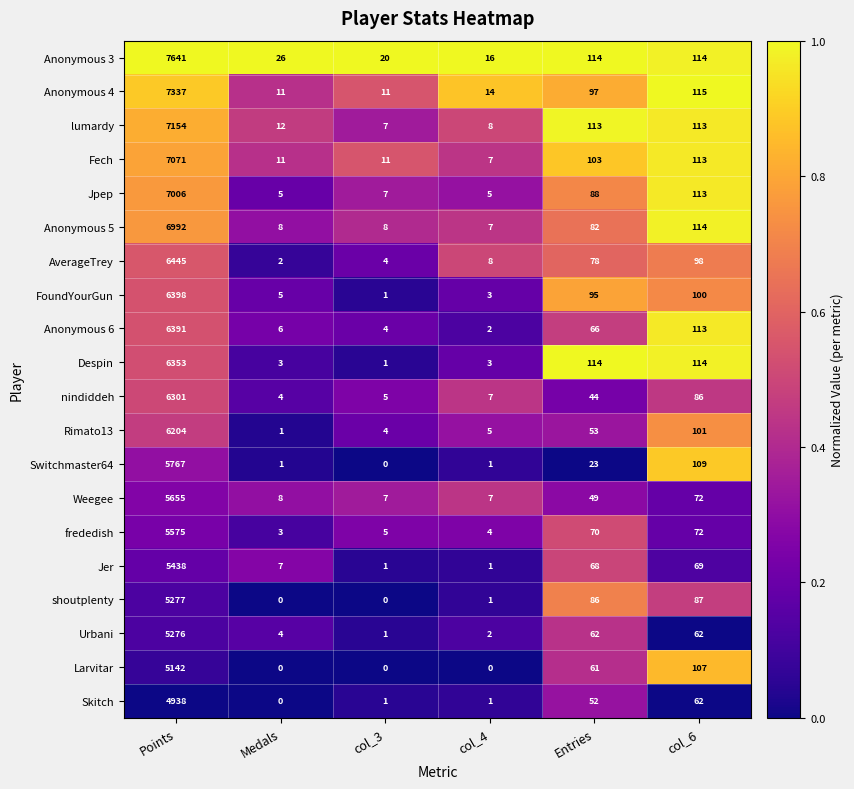

What is the greatest value displayed?

7641